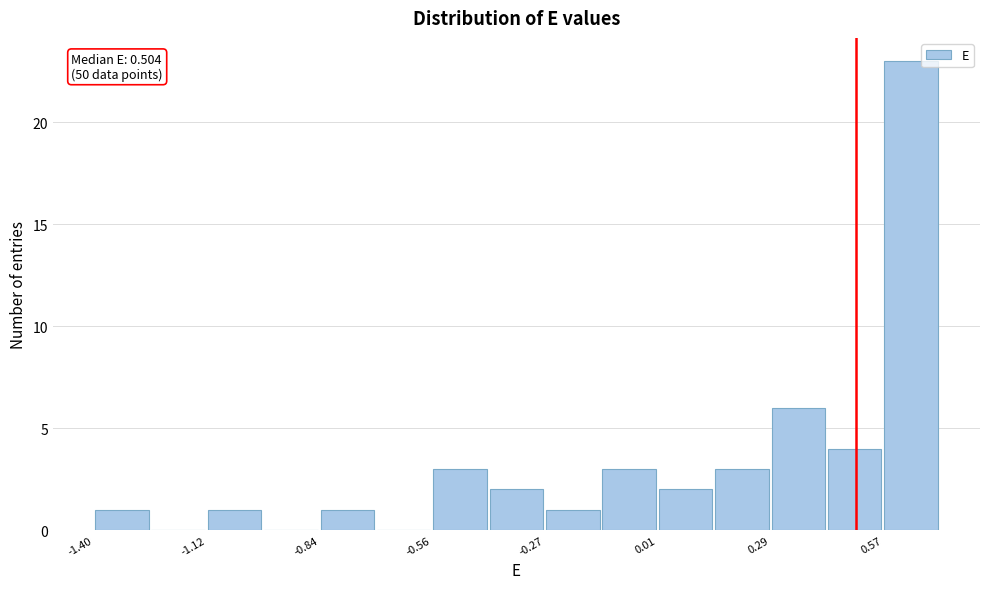

Around what value on the x-axis is the tallest bar? Give the approximate position of its centre, as read against the axis.

0.65